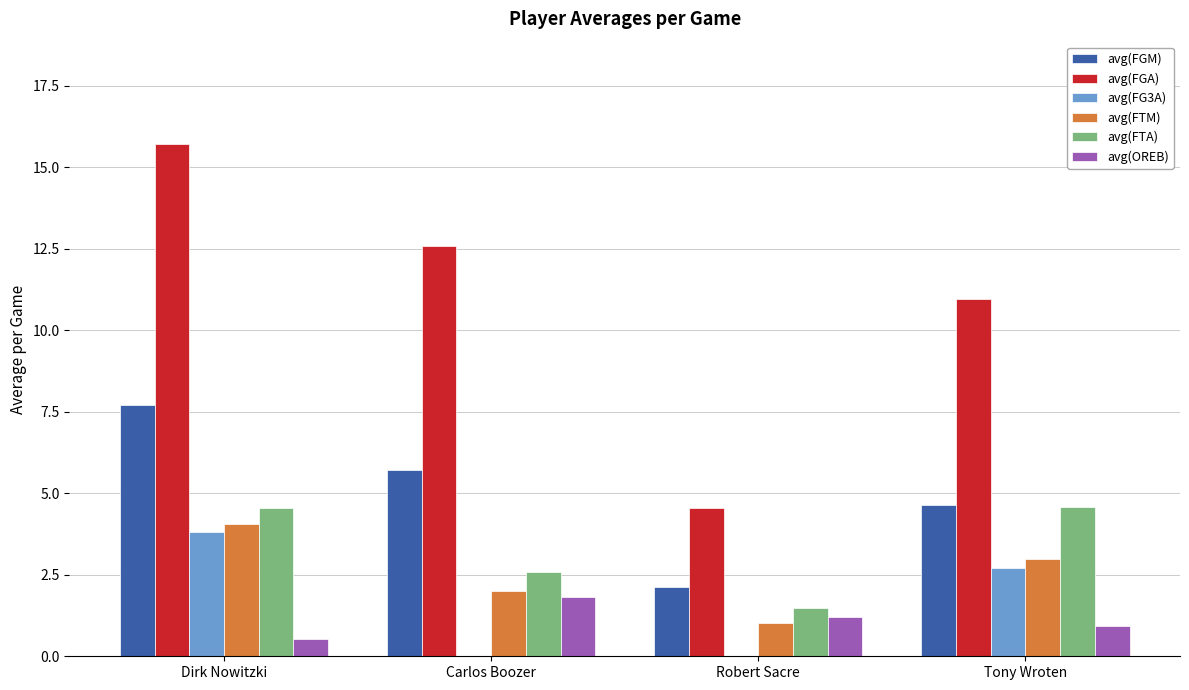

What is the sum of all avg(FTA) values?

13.2